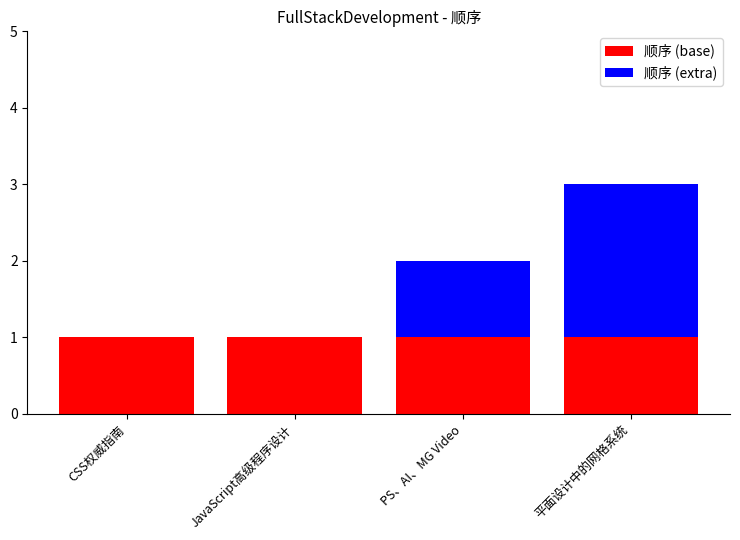

At which category is the sum across all series the highest?

平面设计中的网格系统